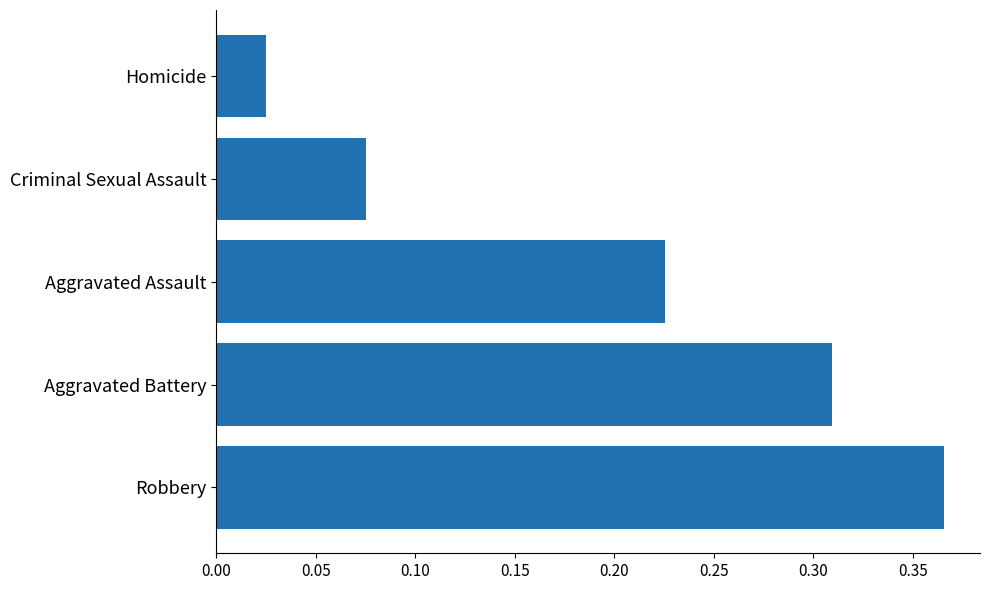

List the labels in order of value, smallest first.

Homicide, Criminal Sexual Assault, Aggravated Assault, Aggravated Battery, Robbery